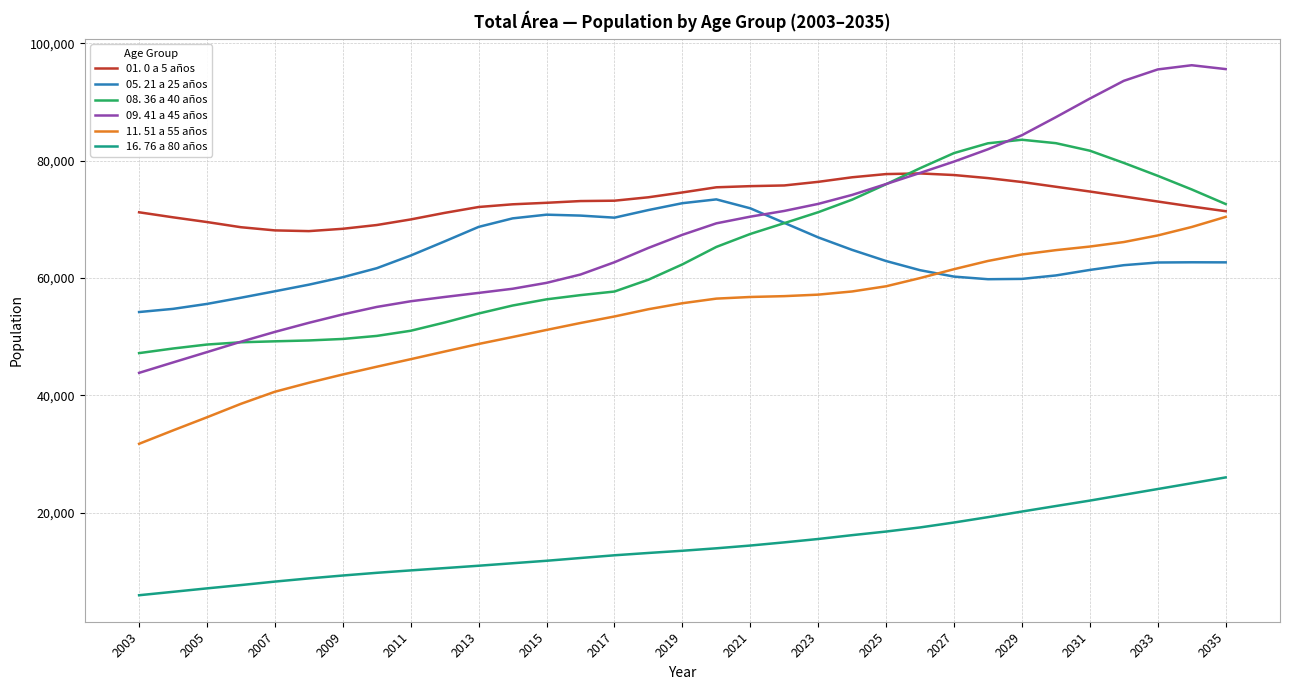

How many series are shown in this chart?

6